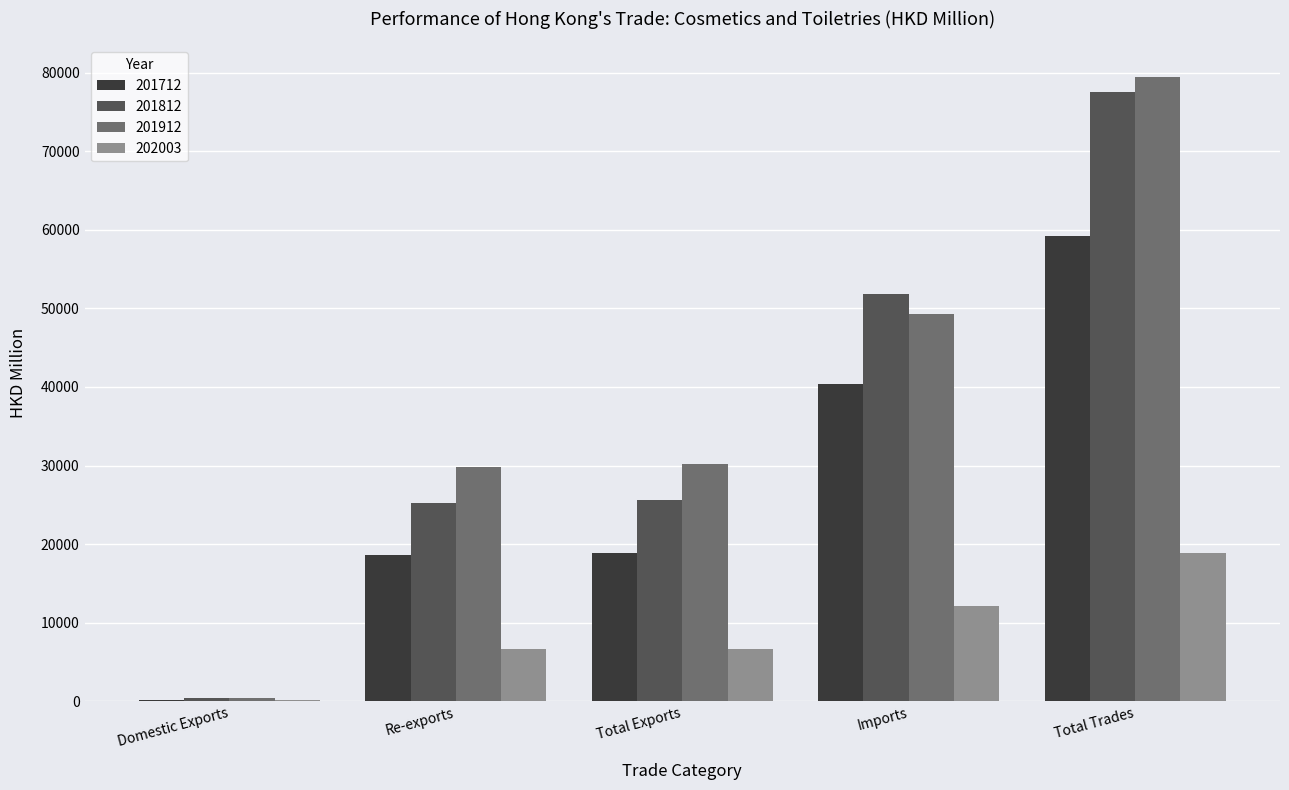

Read the 201812 value at Imports.

51844.7